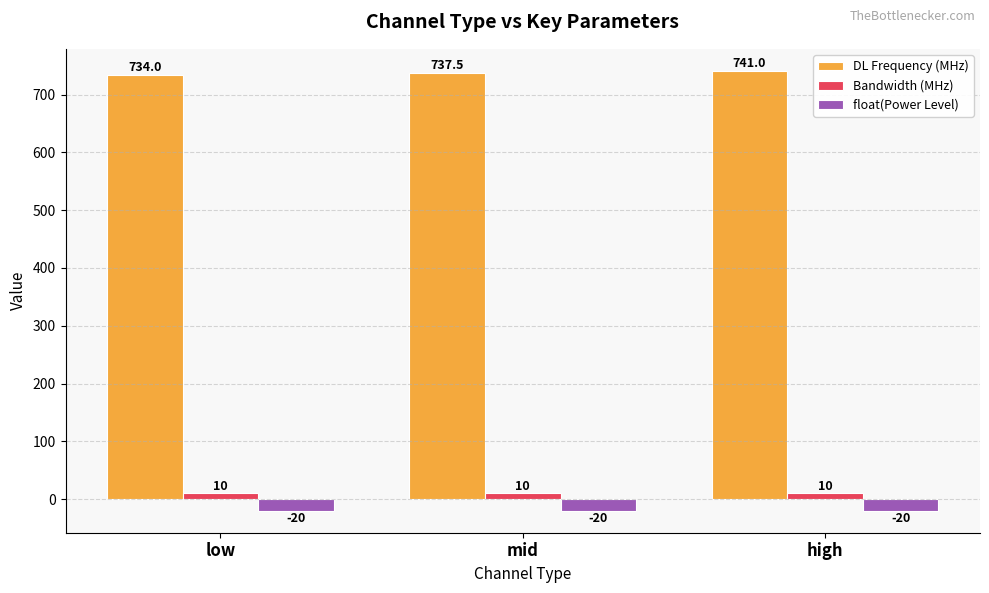

Is it true that float(Power Level) equals -20.0 at low?

True